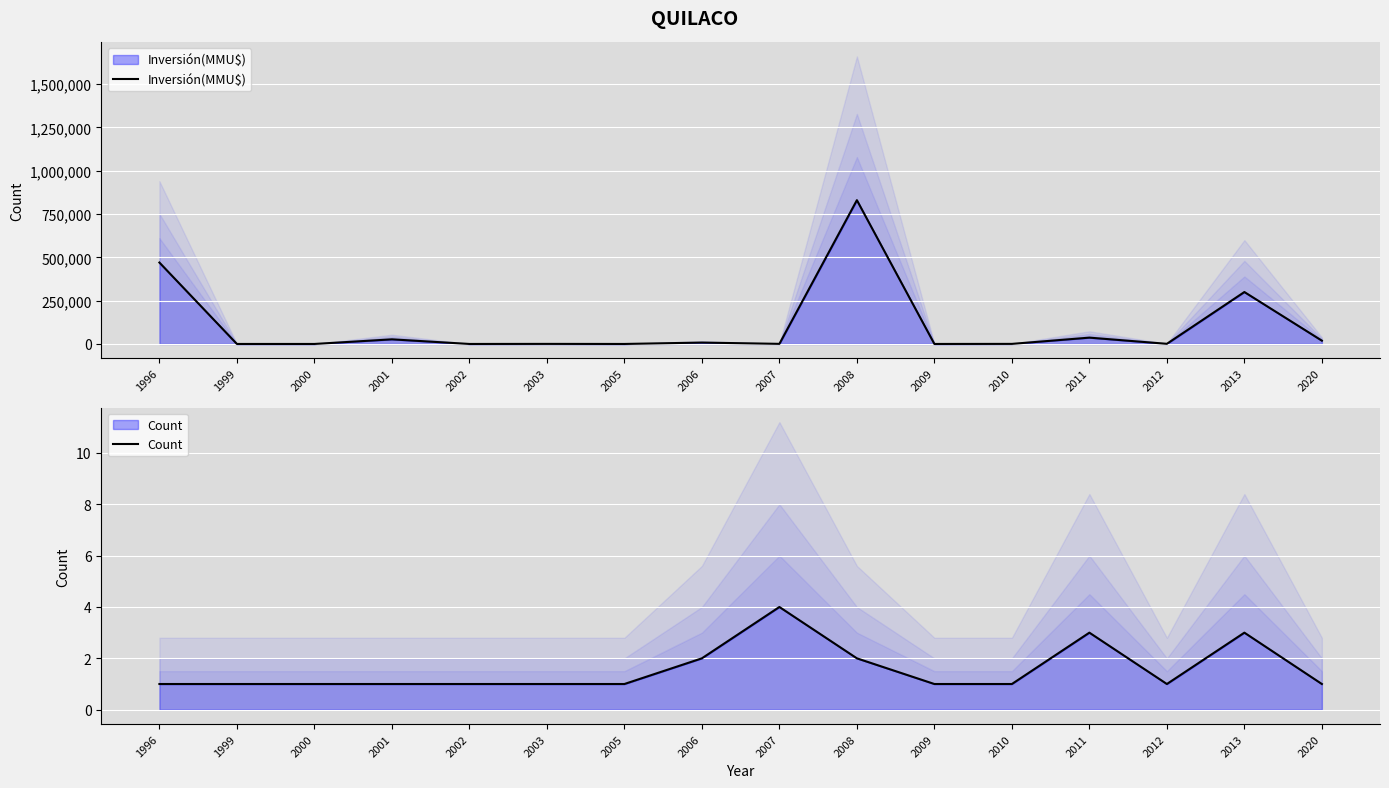

What is the value of the Count point at the 7th from the left?

1